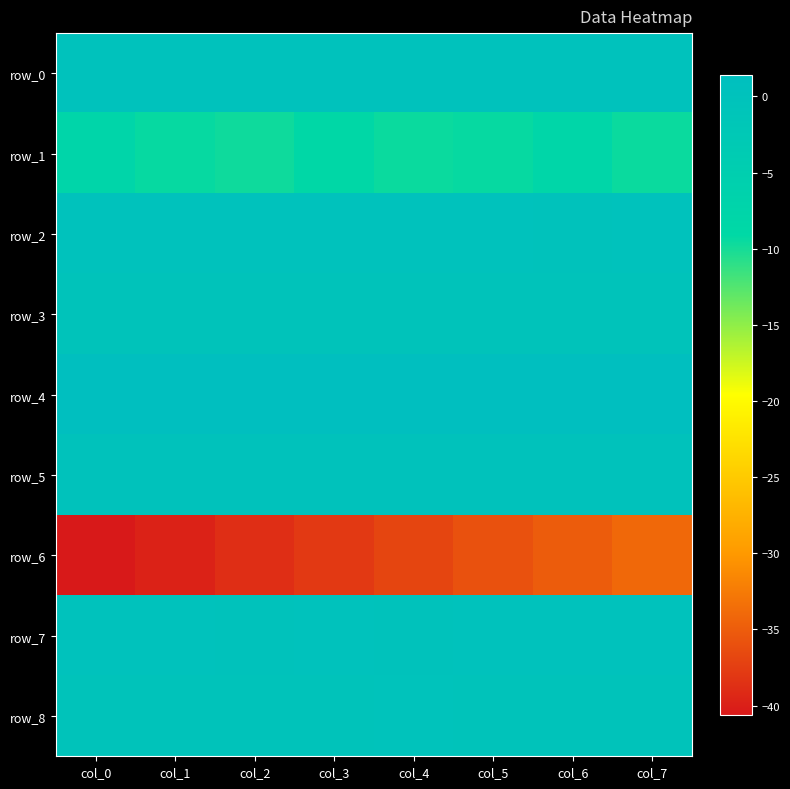

Between col_6 and col_4, which is larger?

col_4